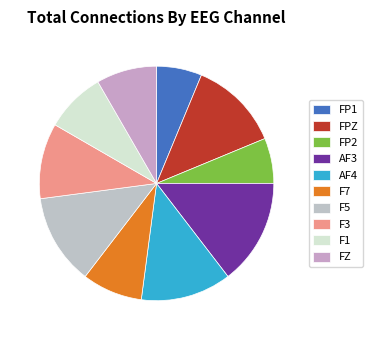

How many segments does this pie chart have?

10